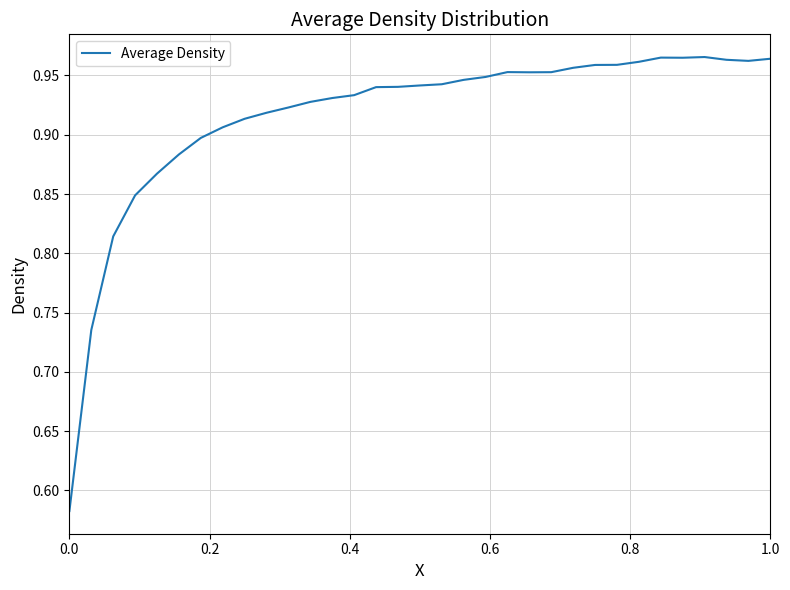

What is the difference between the maximum and minimum values?

0.4